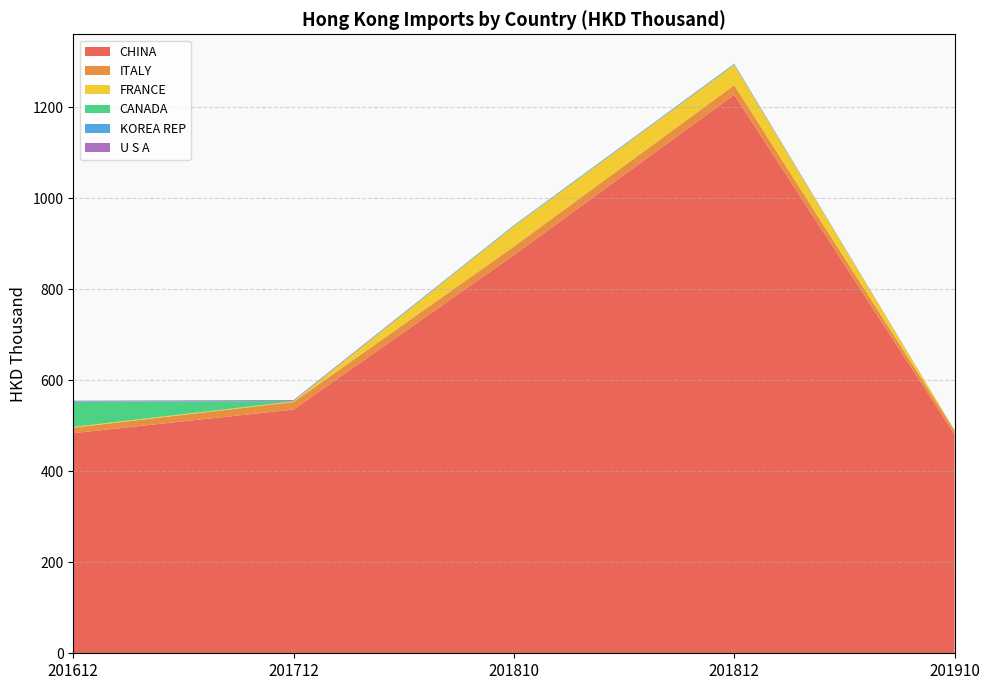

Reading left to right, what are all the values shown in this chart?

CHINA: 483.8	535.7	875.2	1227.6	481.1
ITALY: 12.1	16.4	18.9	20.9	8.8
FRANCE: 1.6	1.4	44.2	44.3	0.3
CANADA: 55.0	1.0	1.0	1.0	0.0
KOREA REP: 1.1	0.1	1.2	1.2	0.0
U S A: 1.5	1.8	0.4	0.7	0.1